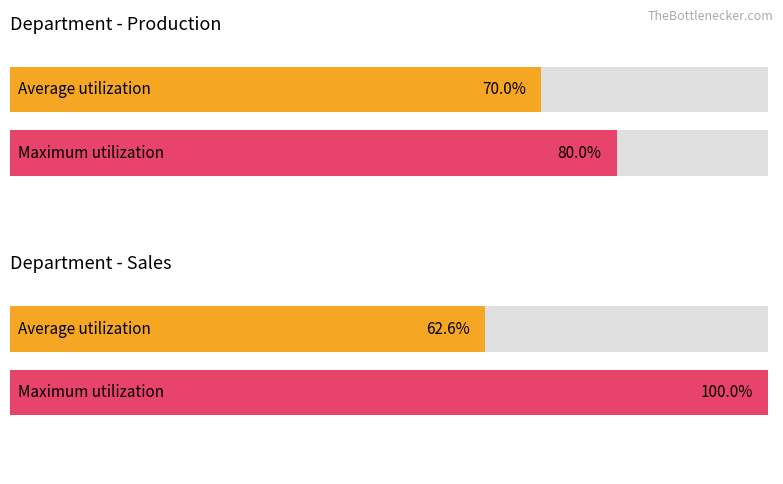

The value of Maximum utilization at Sales is 8. True or false?

False